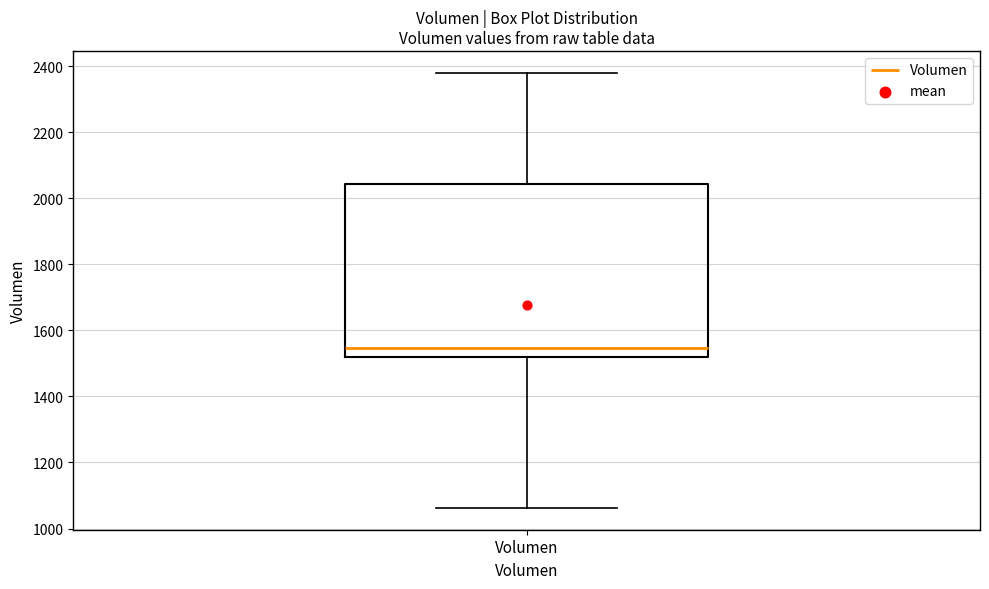

Transcribe this box plot: give where the median line is, the range the box spans, and where the two whiskers end, as read against the y-axis. The values are not printed on the chart, so give them approximately, as read against the axis.

median 1540, box 1520 to 2040, whiskers 1060 to 2380